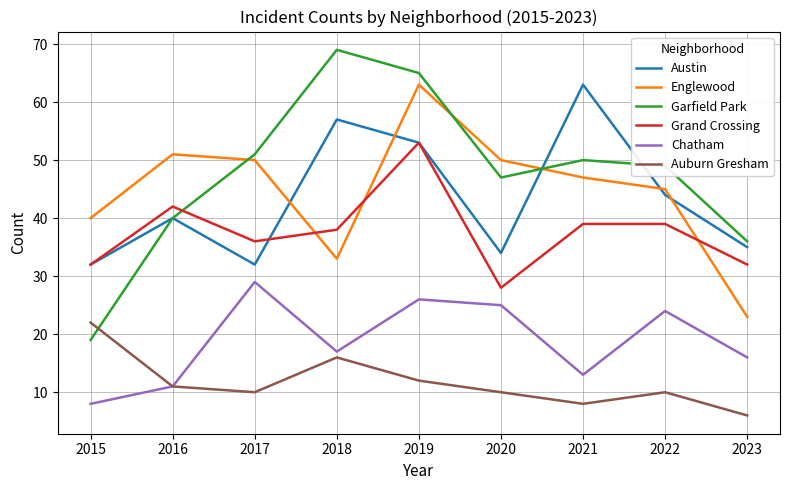

True or false: Auburn Gresham and Austin cross at least once.

False